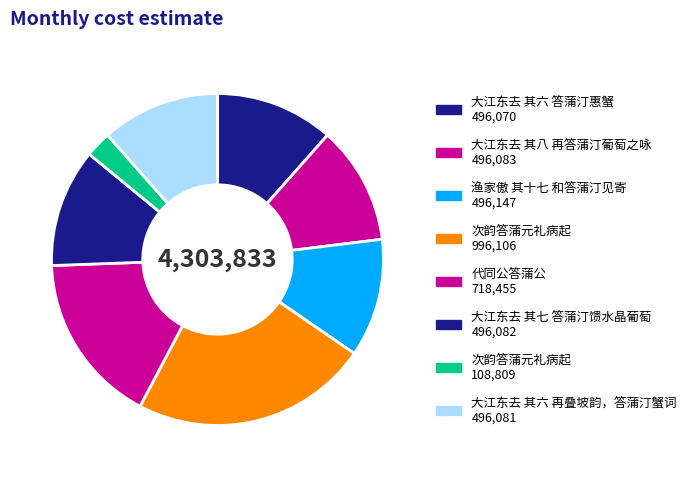

Rank the categories by value from highest to lowest.

次韵答蒲元礼病起, 代同公答蒲公, 渔家傲 其十七 和答蒲汀见寄, 大江东去 其八 再答蒲汀葡萄之咏, 大江东去 其七 答蒲汀馈水晶葡萄, 大江东去 其六 再叠坡韵，答蒲汀蟹词, 大江东去 其六 答蒲汀惠蟹, 次韵答蒲元礼病起